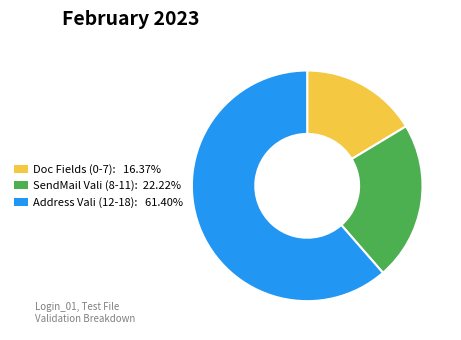

Is there any slice that represents more than half of the pie?

Yes